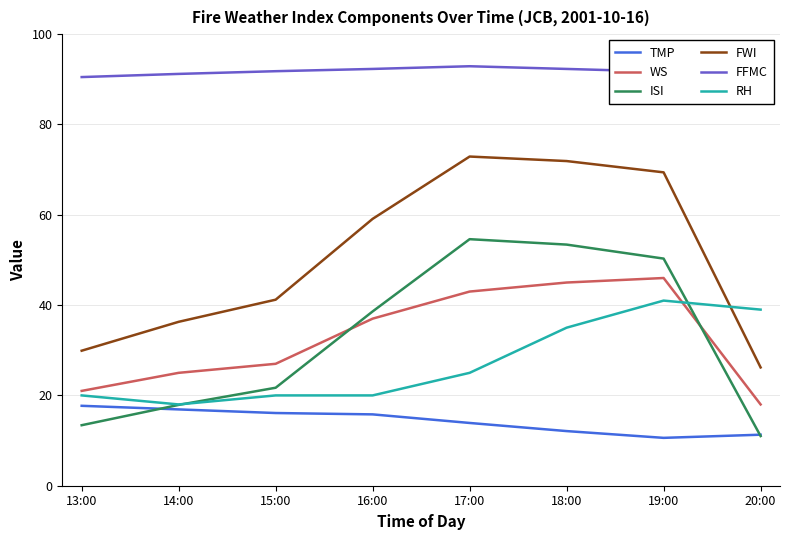

What is the average value of the ISI series?

32.6